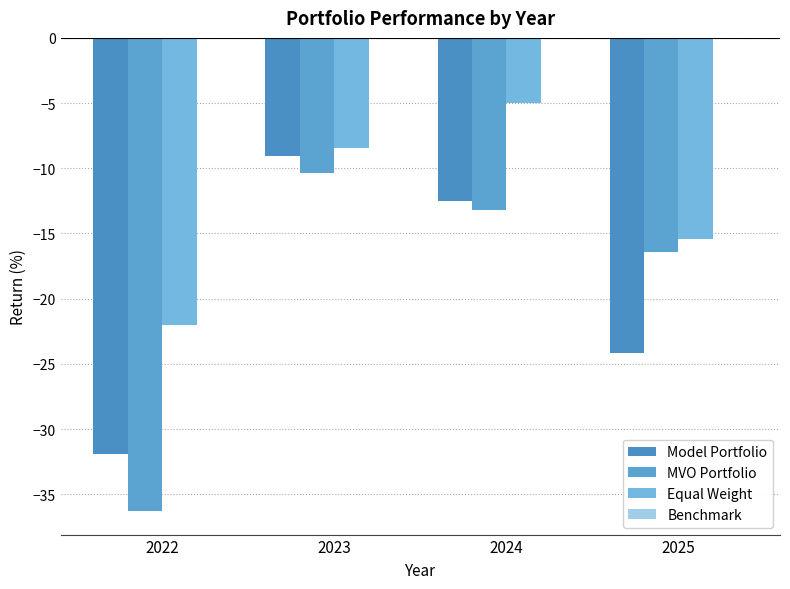

Which series has the largest total across all categories?

Equal Weight